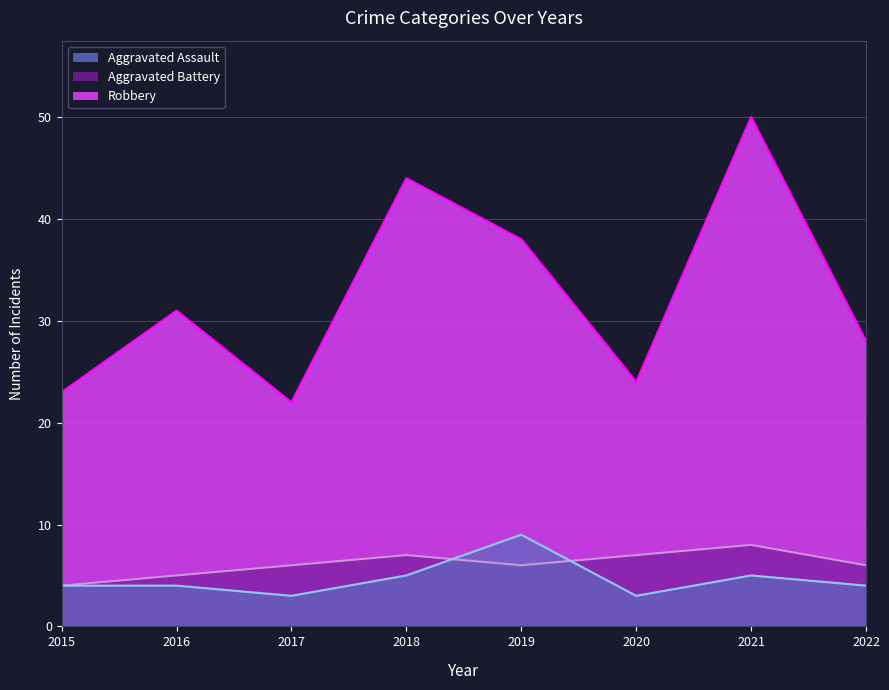

Reading left to right, transcribe all the data shown in this chart.

Aggravated Assault: 4	4	3	5	9	3	5	4
Aggravated Battery: 4	5	6	7	6	7	8	6
Robbery: 23	31	22	44	38	24	50	28